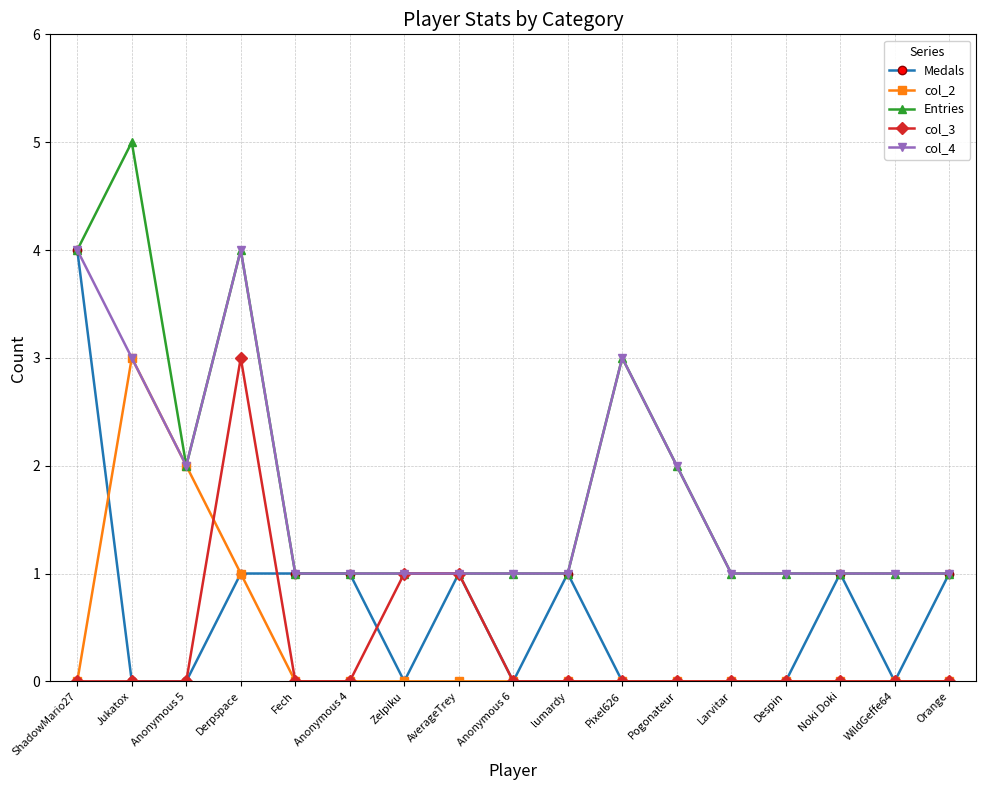

How many categories are shown in the chart?

17